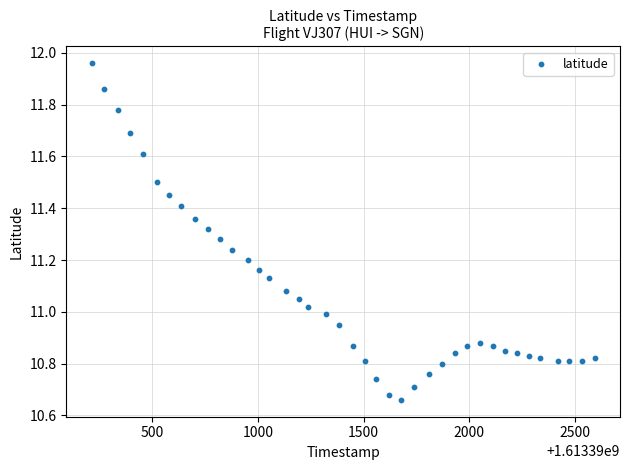

What is the range of X values (max minus min)?

2379.0